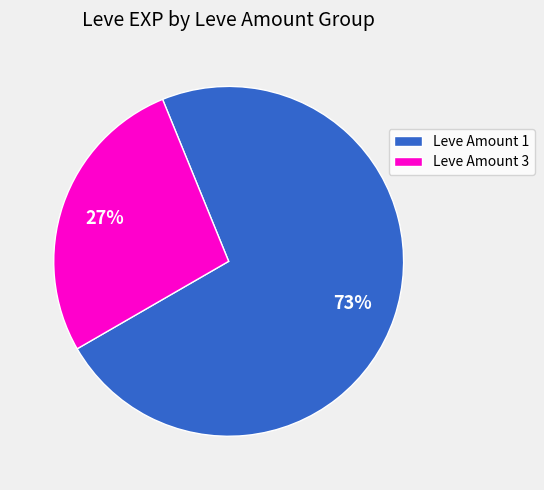

How many segments does this pie chart have?

2